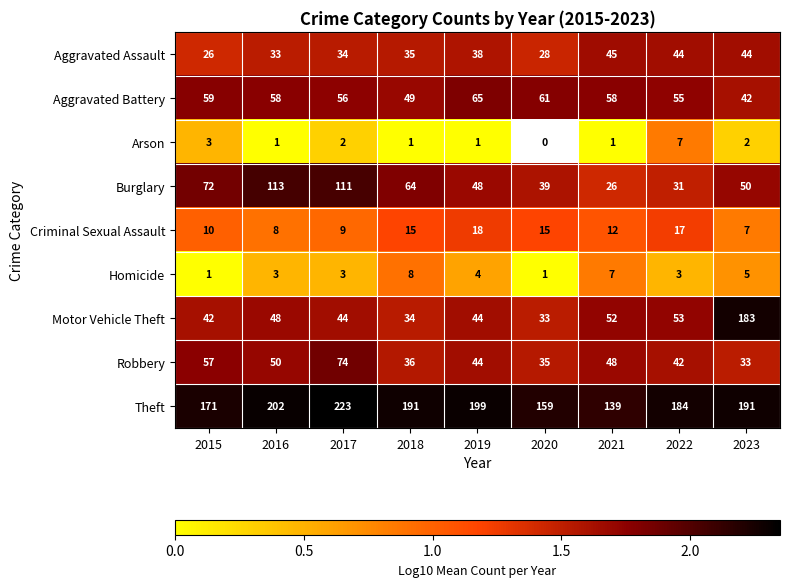

What is the total value across all series at 2022?

13.0